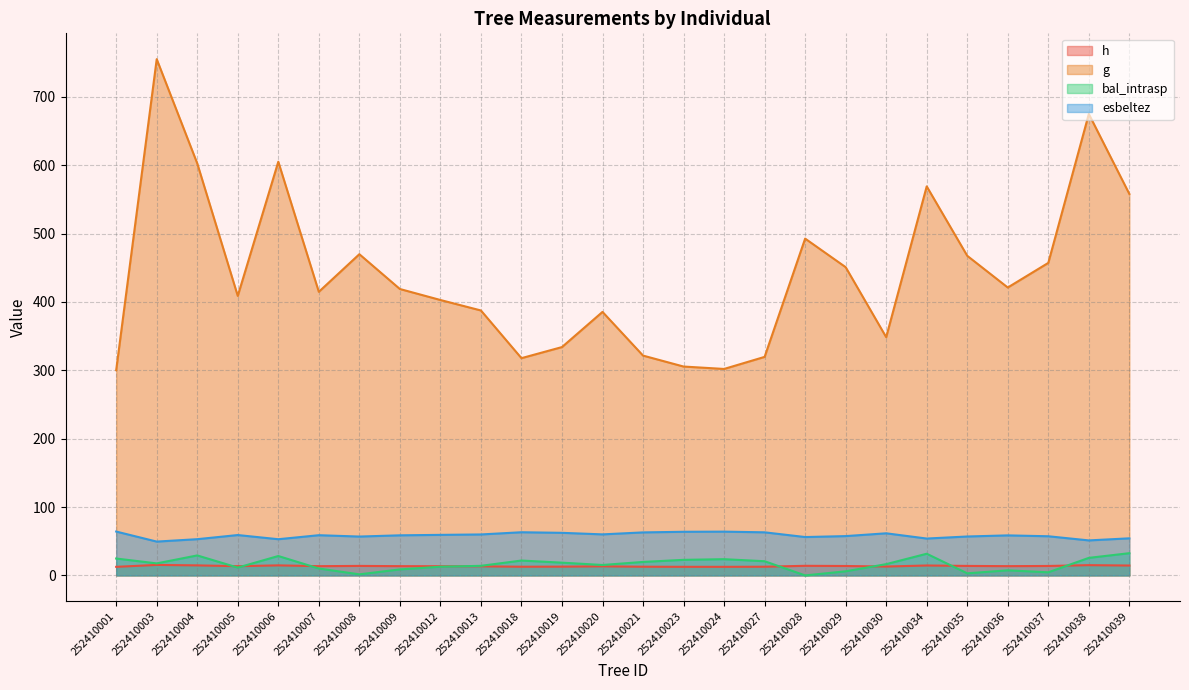

Reading left to right, list all the values displayed in this chart.

h: 12.6	15.3	14.7	13.5	14.7	13.5	13.9	13.6	13.4	13.3	12.7	12.8	13.3	12.7	12.6	12.6	12.7	14.1	13.8	13.0	14.5	13.9	13.6	13.8	15.0	14.5
g: 300.2	755.3	602.8	408.9	605.2	414.9	469.9	419.0	402.9	387.6	317.8	334.1	385.5	321.6	305.6	302.1	319.7	492.8	450.9	348.5	569.1	467.6	421.2	457.2	675.0	558.1
bal_intrasp: 24.7	17.6	29.2	11.4	28.4	10.1	1.6	8.8	12.7	14.0	21.8	18.7	15.3	19.7	22.8	23.8	20.8	0.0	6.0	16.5	31.7	3.1	7.4	4.5	25.7	32.5
esbeltez: 64.2	49.5	53.0	59.1	53.0	58.8	56.9	58.7	59.3	59.9	63.2	62.3	60.0	62.9	63.8	64.0	63.0	56.1	57.5	61.6	53.9	56.9	58.6	57.3	51.2	54.3